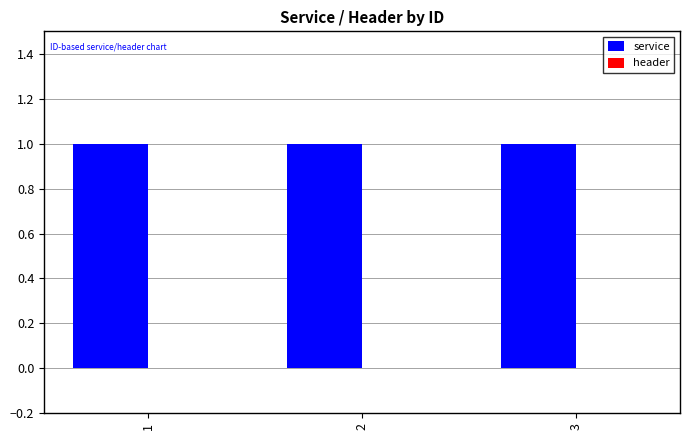

Between 2 and 3, which series saw the biggest shift?

service